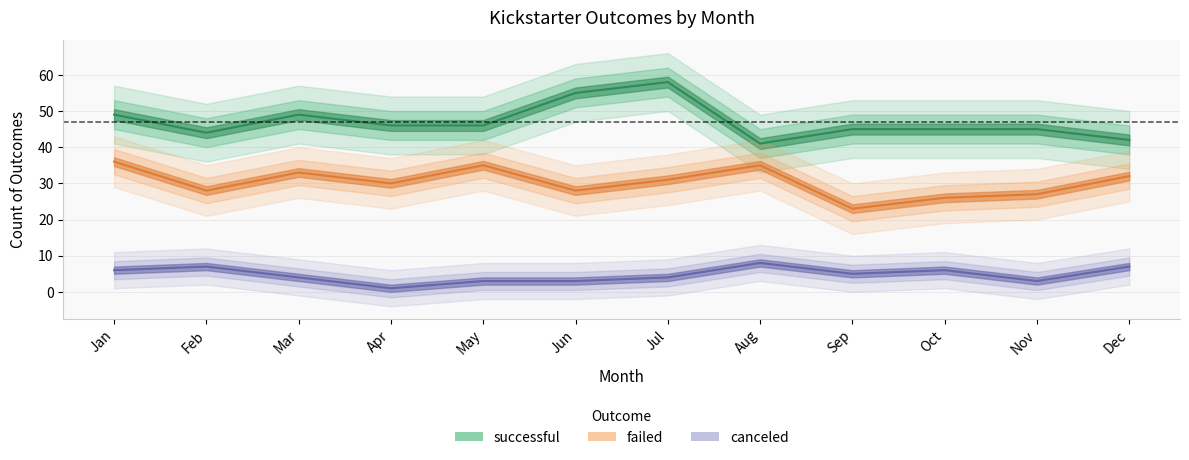

What is the value of the successful point at the 7th from the left?

58